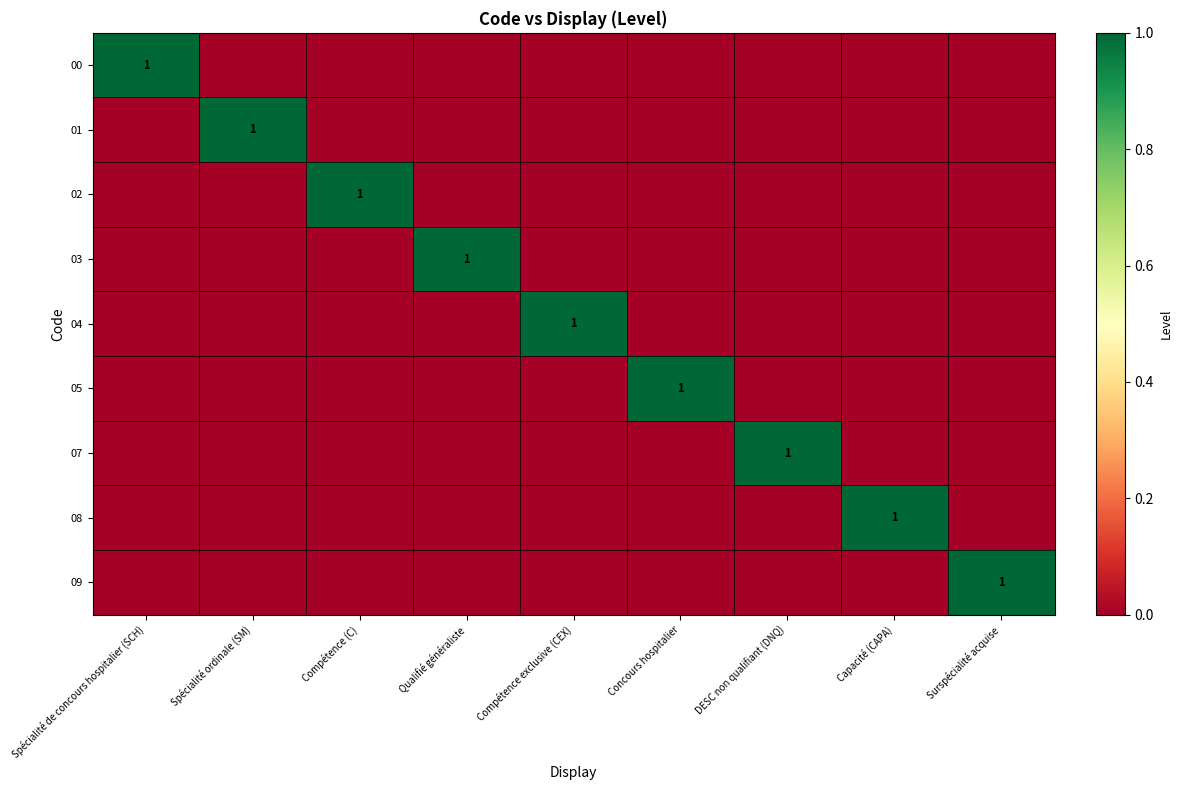

What is the difference between the maximum and minimum values in the 07 series?

1